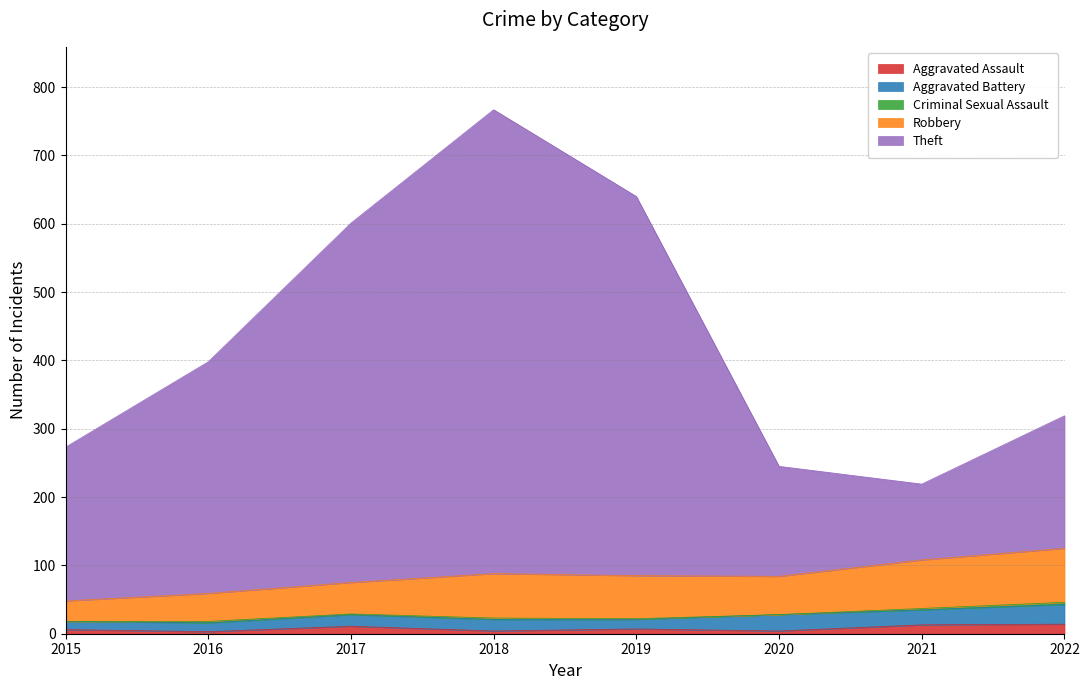

At which category is the sum across all series the highest?

2018